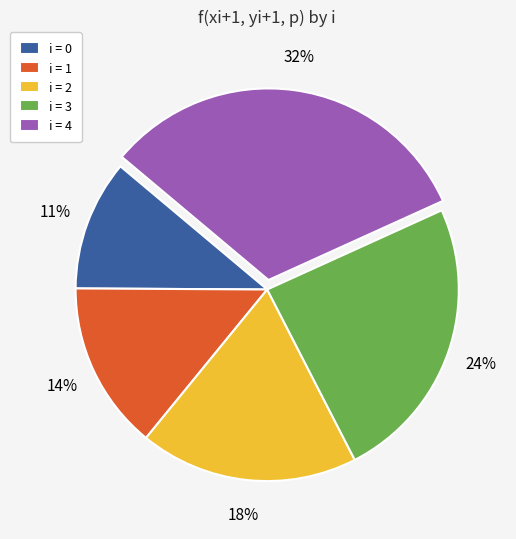

Does any single category account for the majority?

No